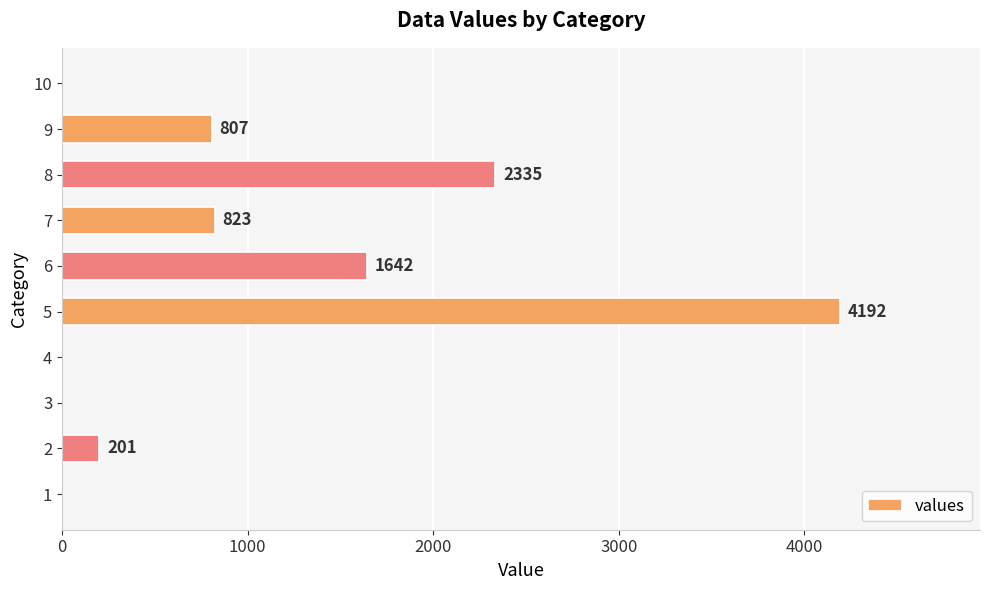

At which label is the value closest to 2096?

8